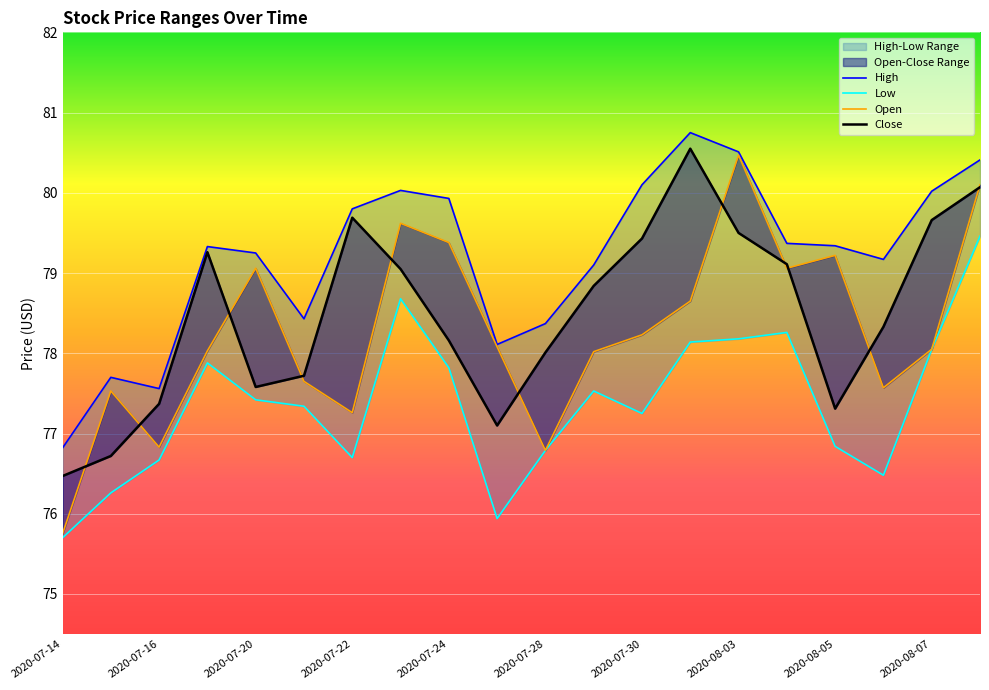

List the labels in order of Close value, largest first.

13, 19, 2020-07-30, 18, 14, 12, 2020-07-22, 15, 2020-08-03, 11, 17, 2020-08-05, 10, 2020-07-28, 2020-07-24, 2020-07-20, 16, 2020-08-07, 2020-07-16, 2020-07-14